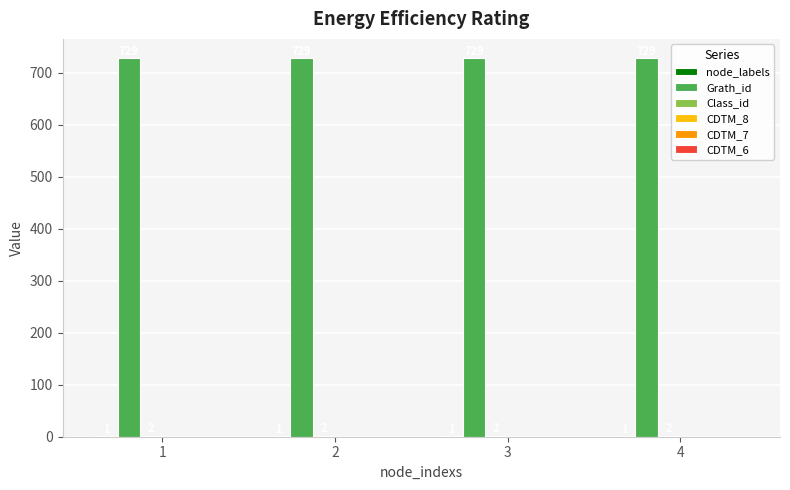

The value of Grath_id at 3 is 1013. True or false?

False